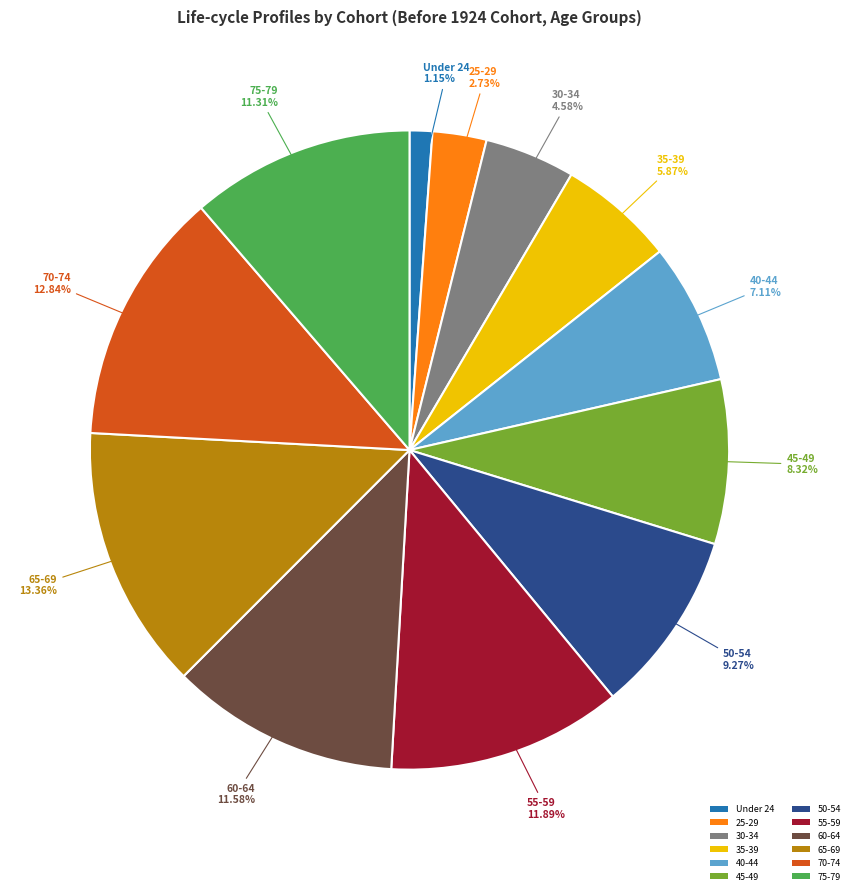

True or false: 55-59 accounts for 1% of the total.

False